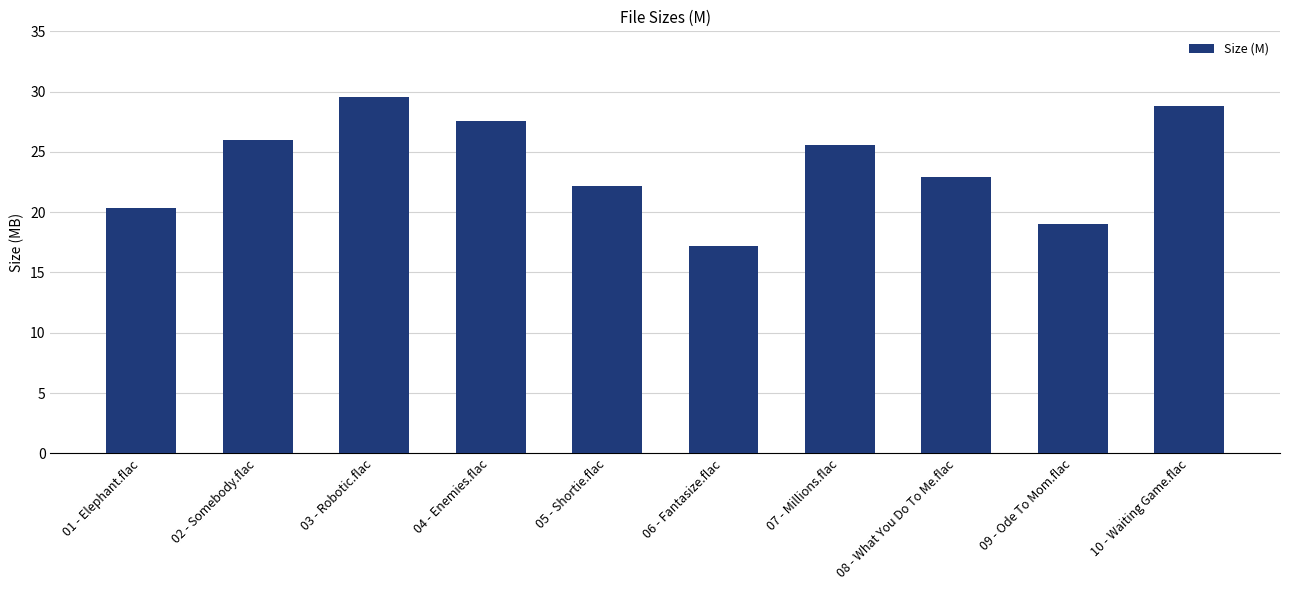

What is the sum of all values?

239.2